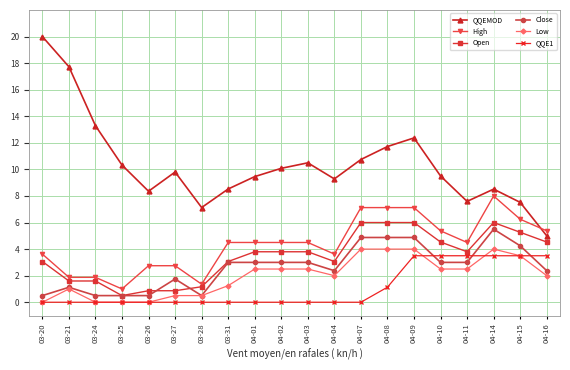

What is the sum of all High values?

87.7